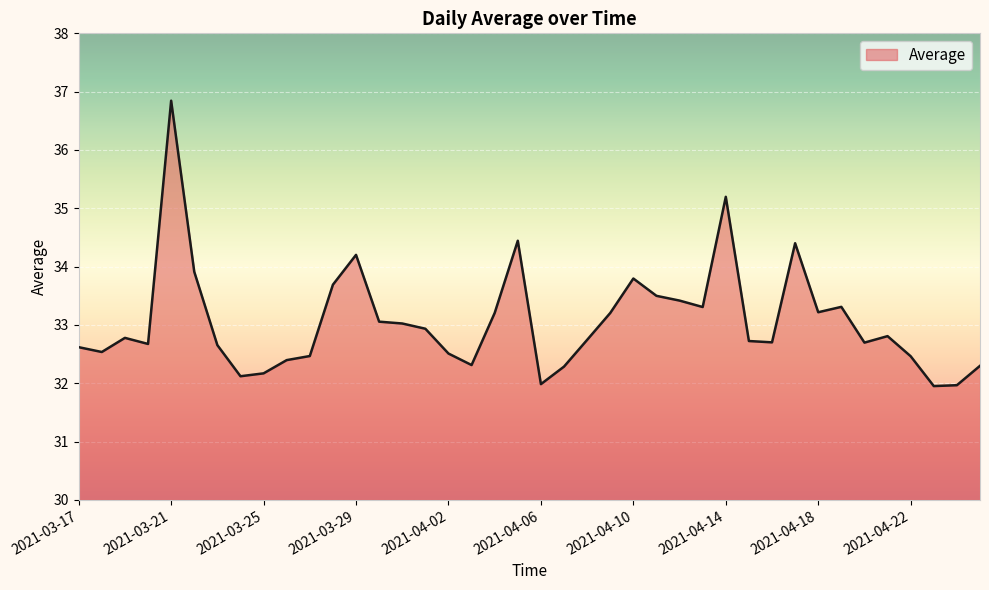

Does the chart display data point markers on the line(s)?

No